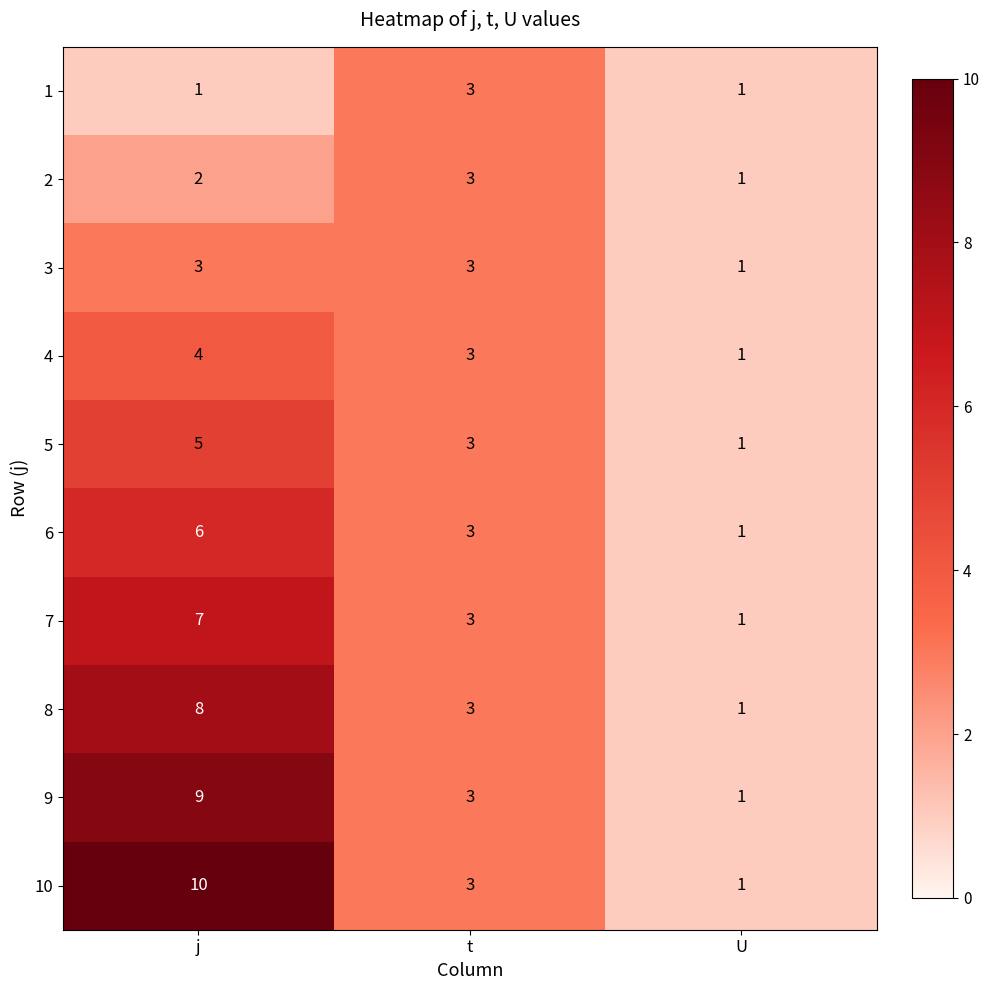

At which label does 8 reach its peak?

j